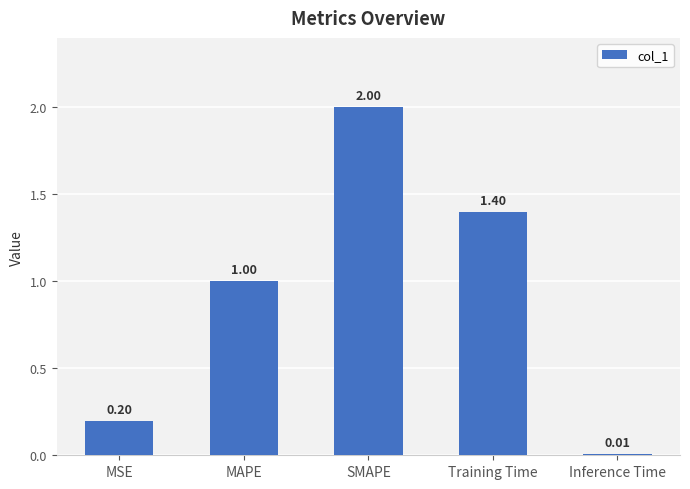

What is the value of the 2nd bar from the left?

1.0